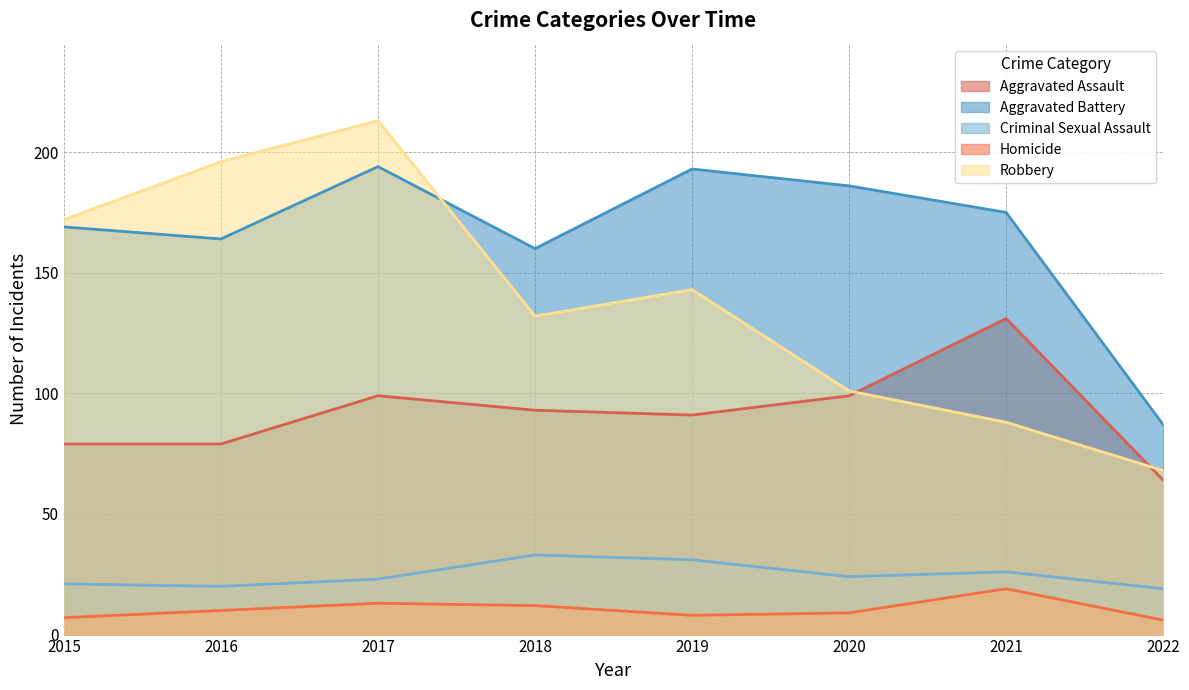

True or false: Aggravated Battery and Robbery cross at least once.

True